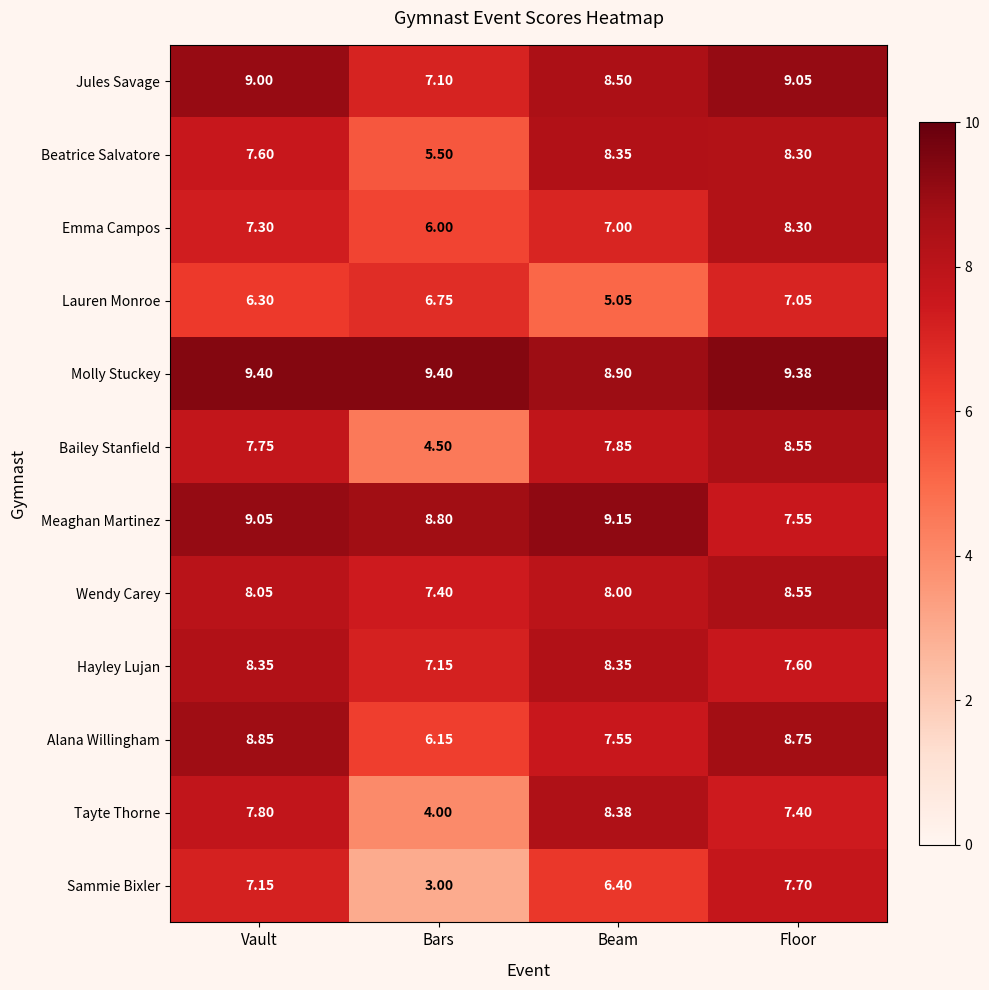

What is the total value across all series at Vault?

96.6